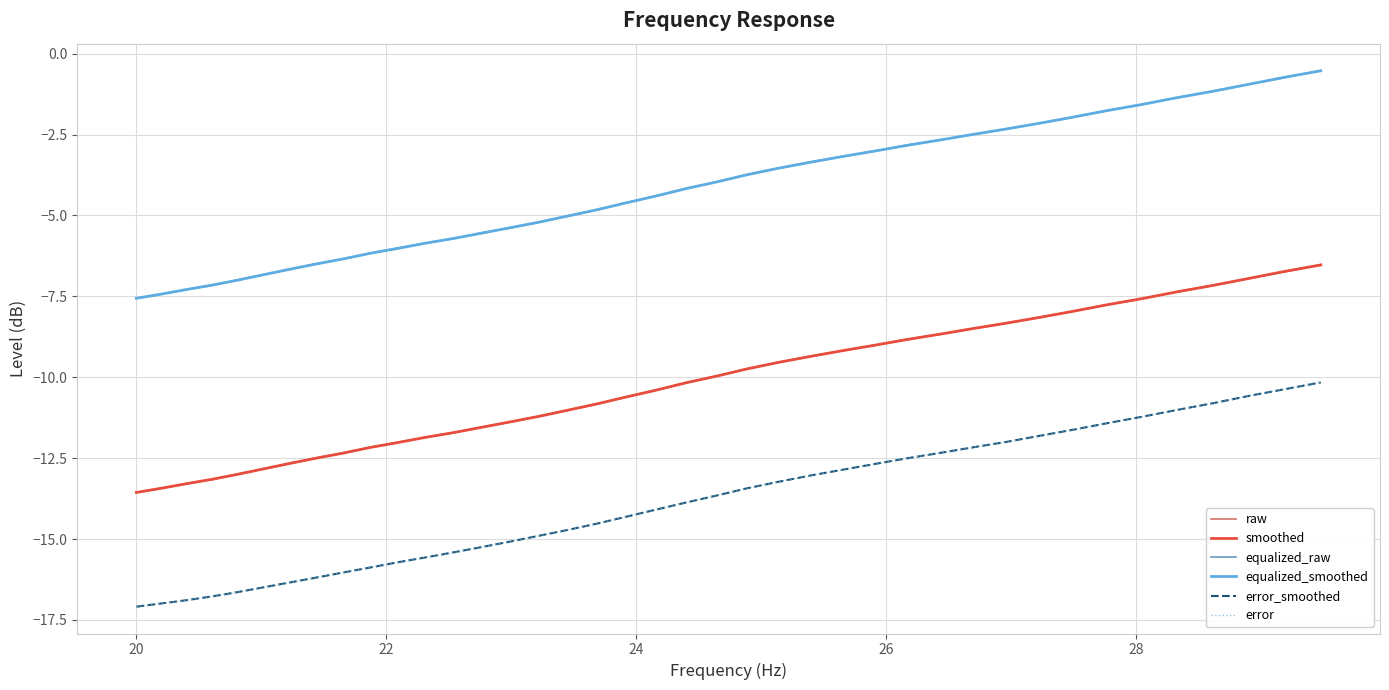

What is the lowest value of the error series?

-17.1